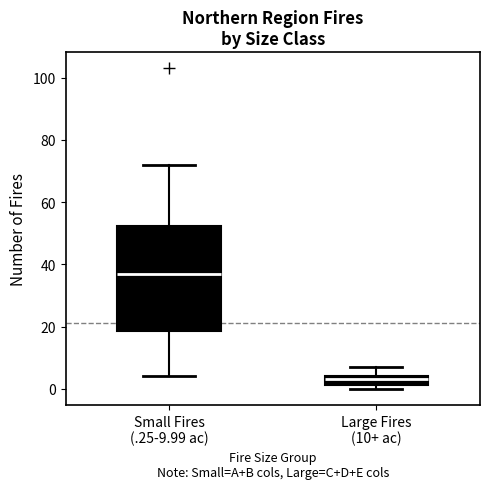

Where is the lower edge of the box for Small Fires (.25-9.99 ac) on the y-axis? The values are not printed on the chart, so give them approximately, as read against the axis.

18